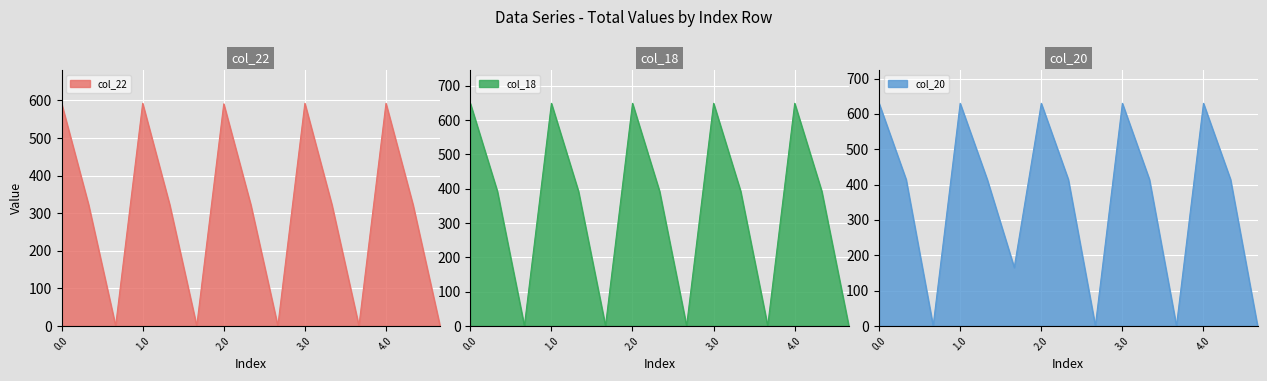

Which series has the largest total across all categories?

col_20